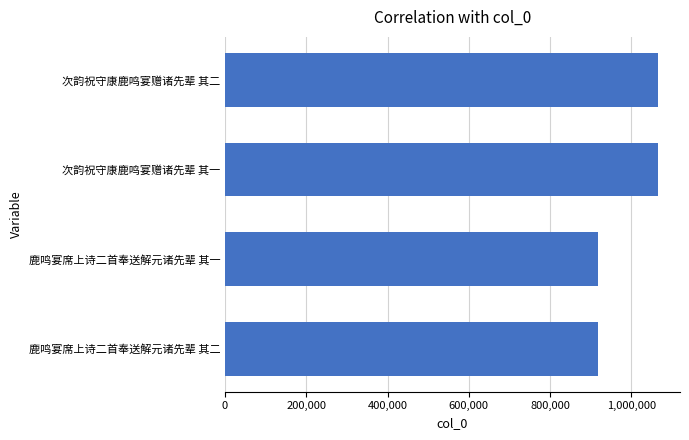

Approximately how many times larger is the value at 次韵祝守康鹿鸣宴赠诸先辈 其一 compared to 鹿鸣宴席上诗二首奉送解元诸先辈 其一?

1.2